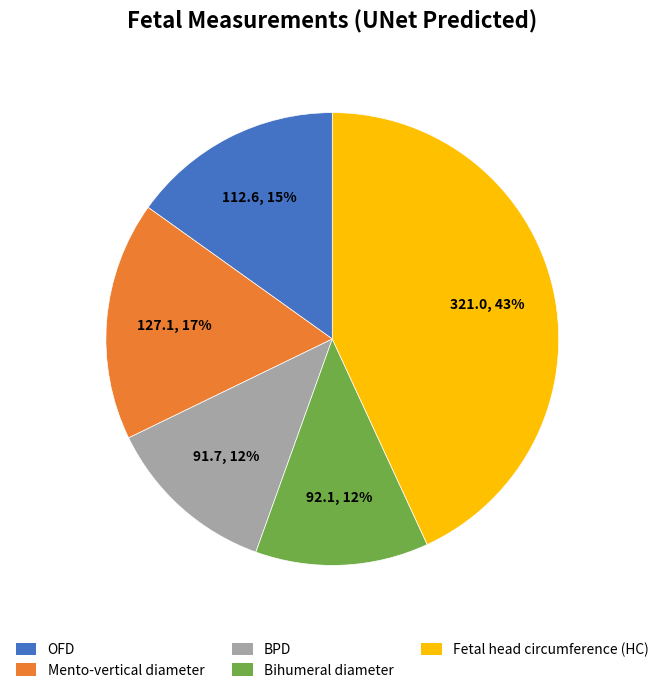

Between Fetal head circumference (HC) and Bihumeral diameter, which is larger?

Fetal head circumference (HC)